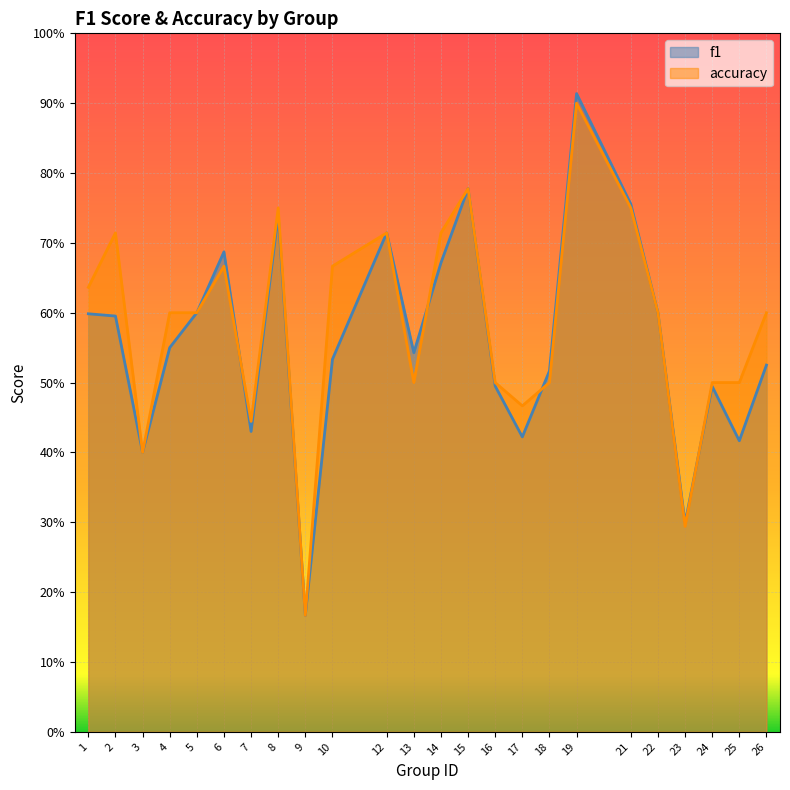

At which category does f1 reach its first local valley?

3